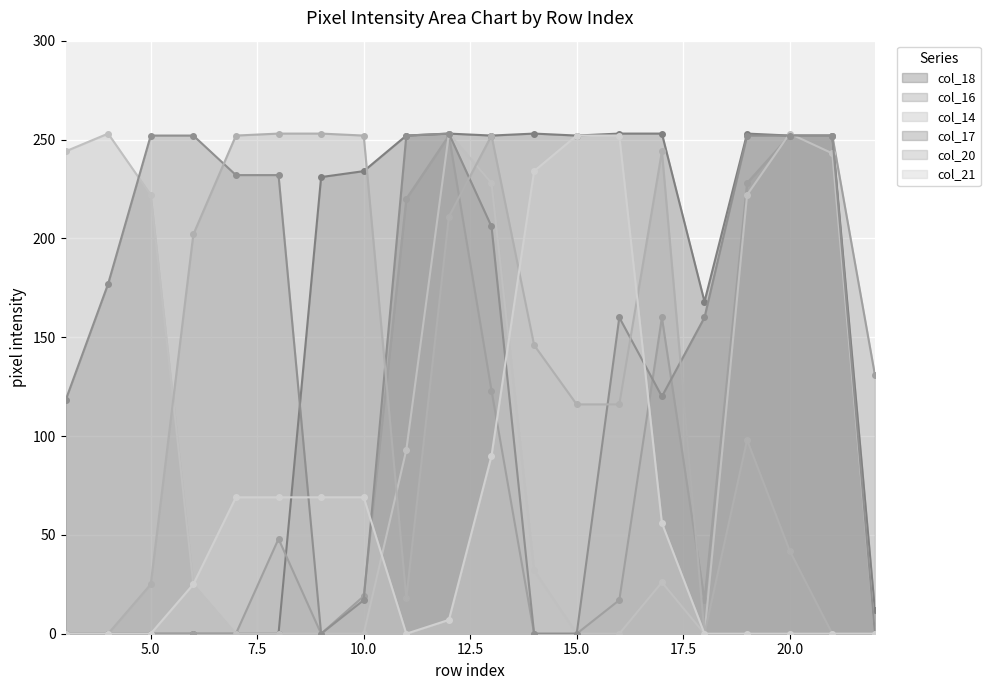

Reading left to right, transcribe all the data shown in this chart.

col_18: 3=0	4=0	5=0	6=0	7=0	8=0	9=231	10=234	11=252	12=253	13=252	14=253	15=252	16=253	17=253	18=168	19=253	20=252	21=252	22=12
col_16: 3=0	4=0	5=0	6=0	7=0	8=48	9=0	10=19	11=220	12=252	13=123	14=0	15=0	16=17	17=160	18=17	19=228	20=252	21=252	22=131
col_14: 3=244	4=253	5=222	6=25	7=0	8=0	9=0	10=0	11=93	12=253	13=228	14=32	15=0	16=0	17=26	18=0	19=222	20=253	21=243	22=0
col_17: 3=118	4=177	5=252	6=252	7=232	8=232	9=0	10=17	11=252	12=253	13=206	14=0	15=0	16=160	17=120	18=160	19=252	20=252	21=252	22=0
col_20: 3=0	4=0	5=25	6=202	7=252	8=253	9=253	10=252	11=18	12=211	13=252	14=146	15=116	16=116	17=244	18=0	19=98	20=42	21=0	22=0
col_21: 3=0	4=0	5=0	6=25	7=69	8=69	9=69	10=69	11=0	12=7	13=90	14=234	15=252	16=252	17=56	18=0	19=0	20=0	21=0	22=0